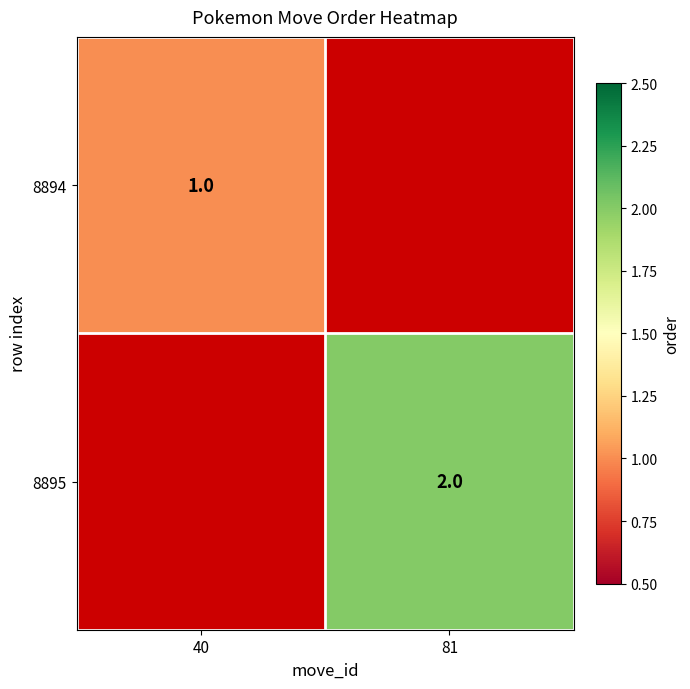

The 8894 series shows 1 at 40. True or false?

True